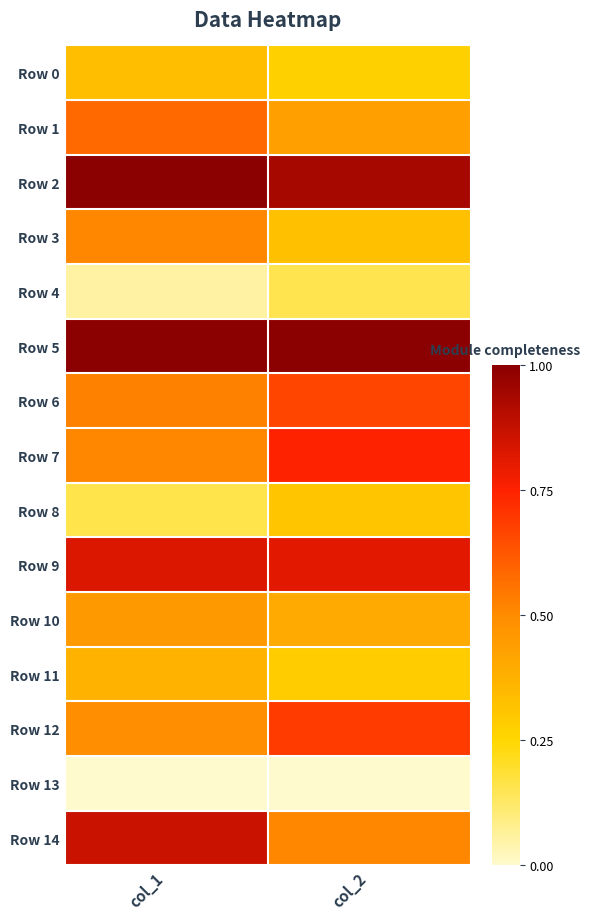

Between col_1 and col_2, which is larger?

col_1